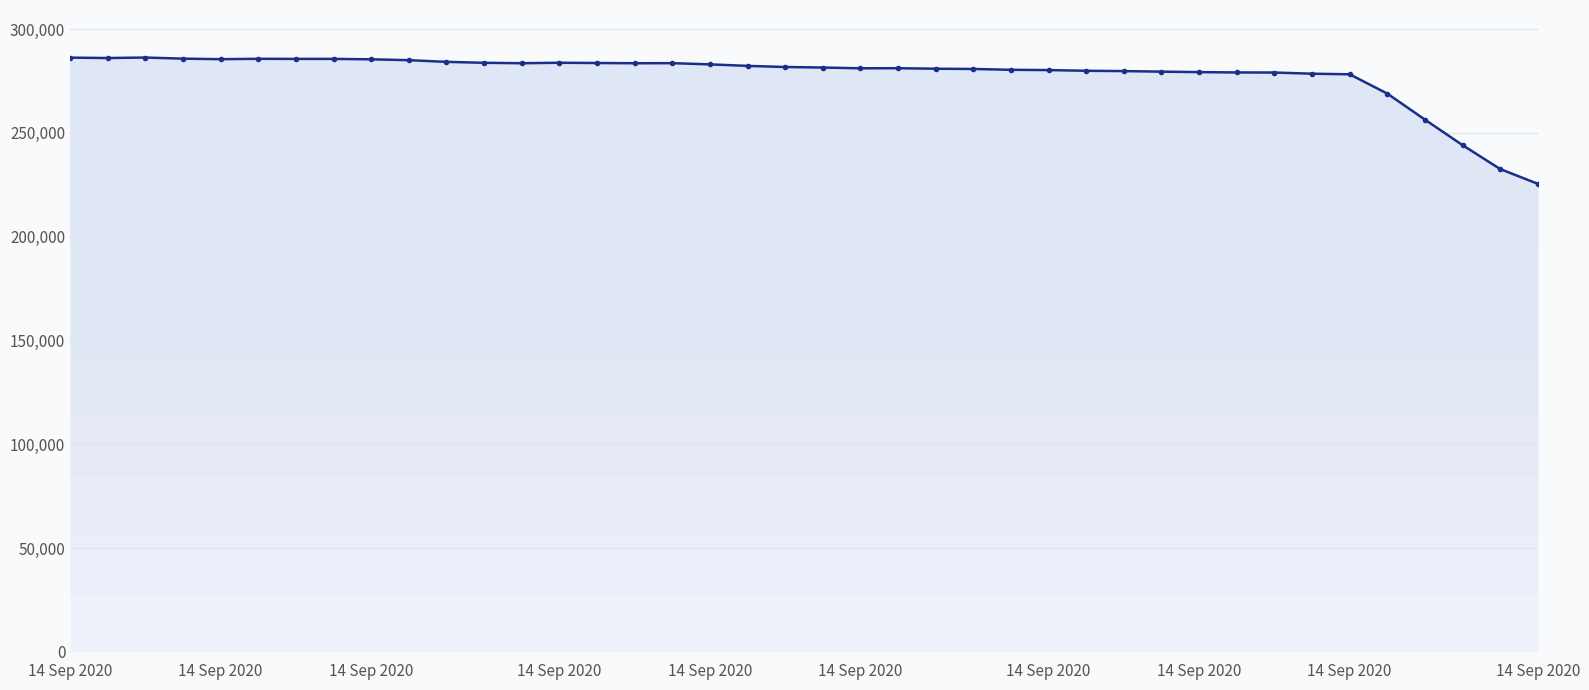

What is the greatest value displayed?

286327.5